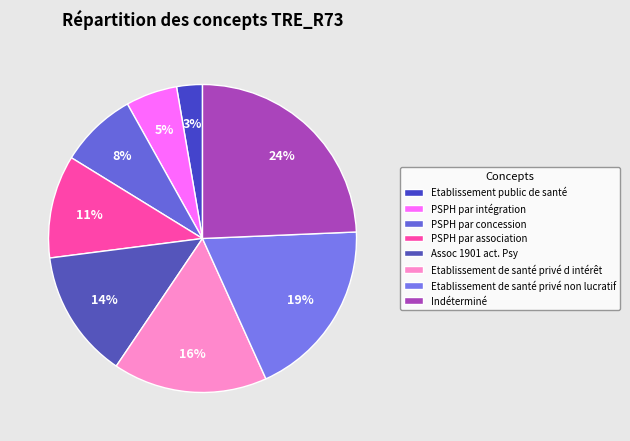

How many slices are in this pie chart?

8